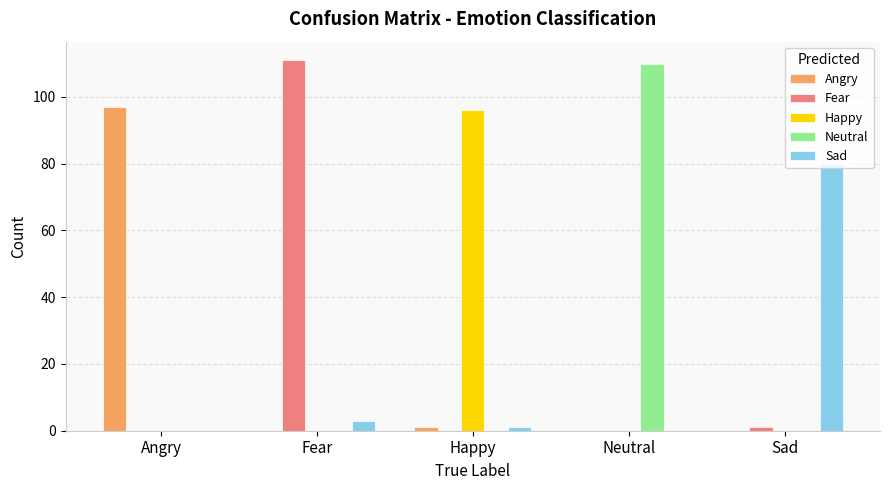

What is the sum of all Neutral values?

110